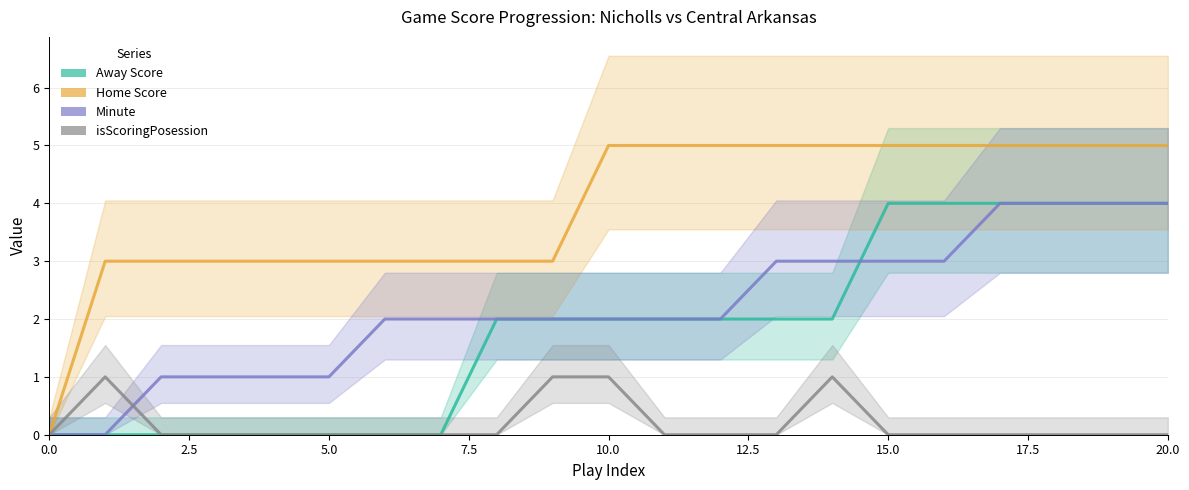

What is the difference between the maximum and second lowest values in the Away Score series?

4